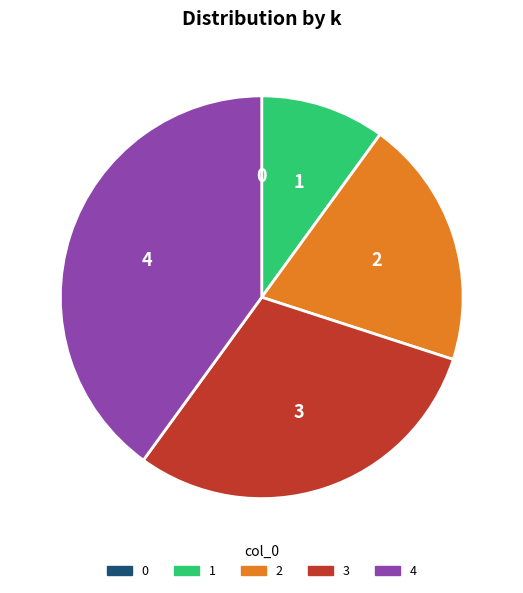

The 2 slice represents 32% of the pie. True or false?

False